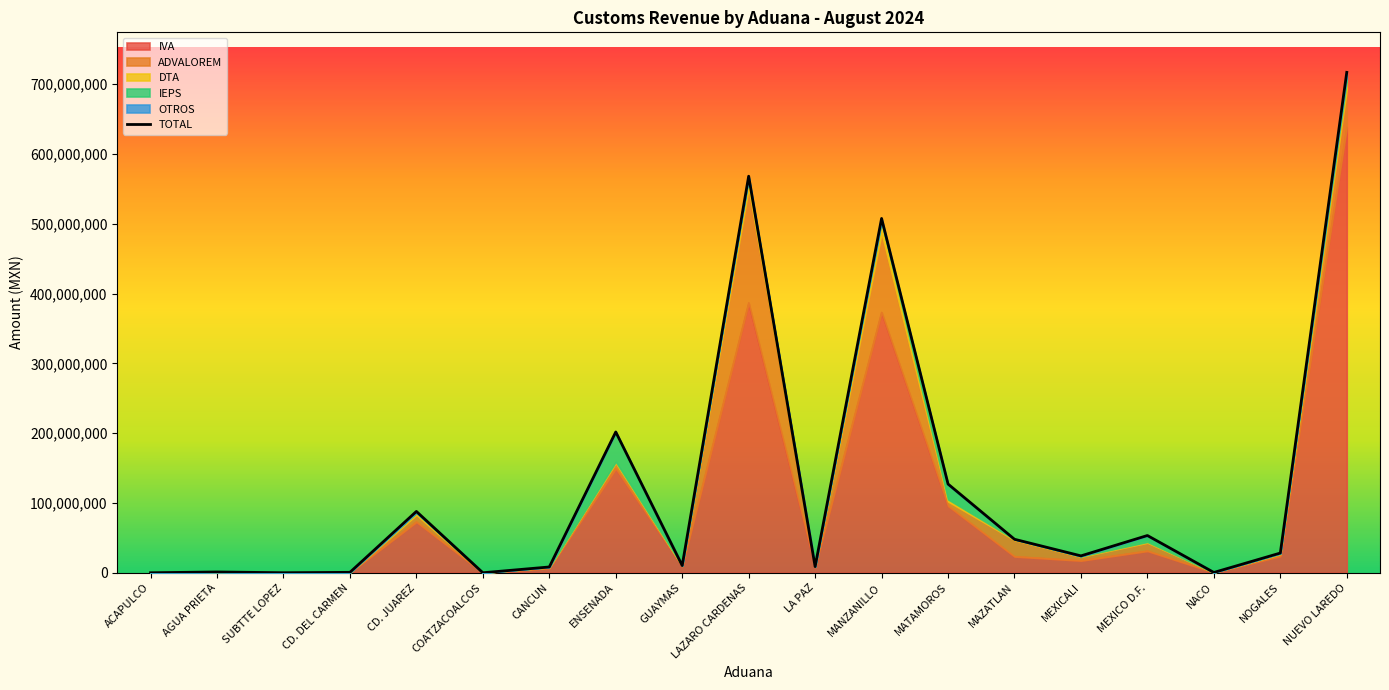

Is it true that DTA equals 739364 at MEXICALI?

True